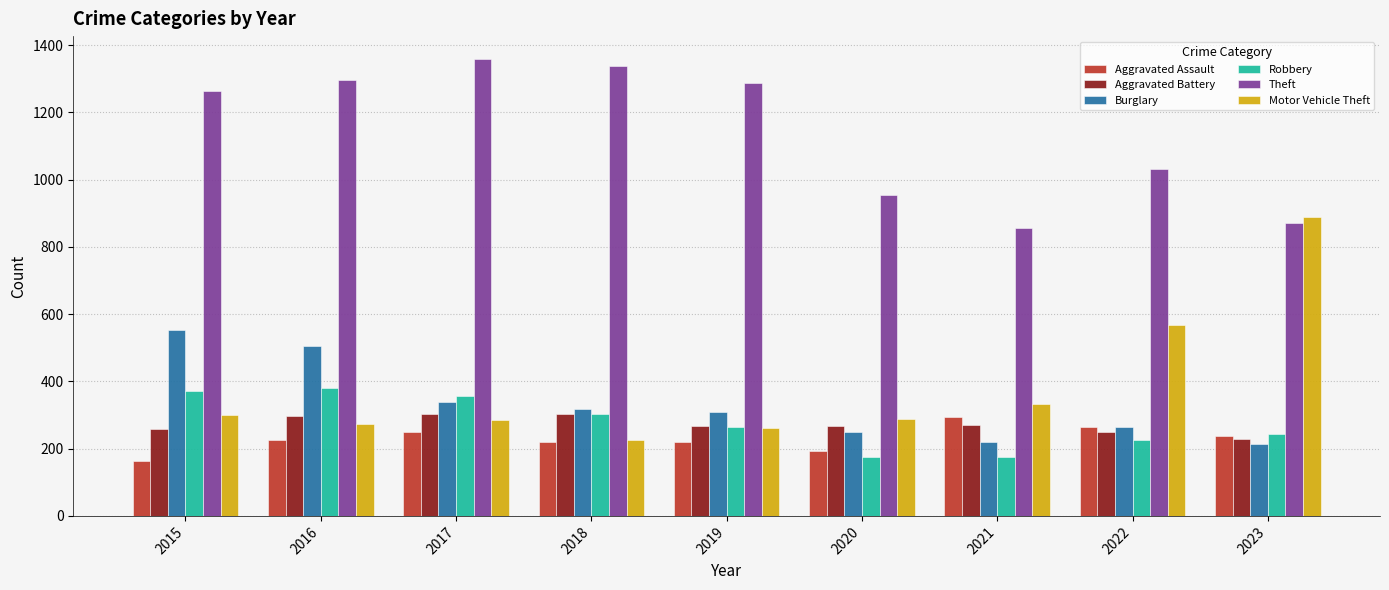

What is the difference between the second highest and minimum values in the Robbery series?

198